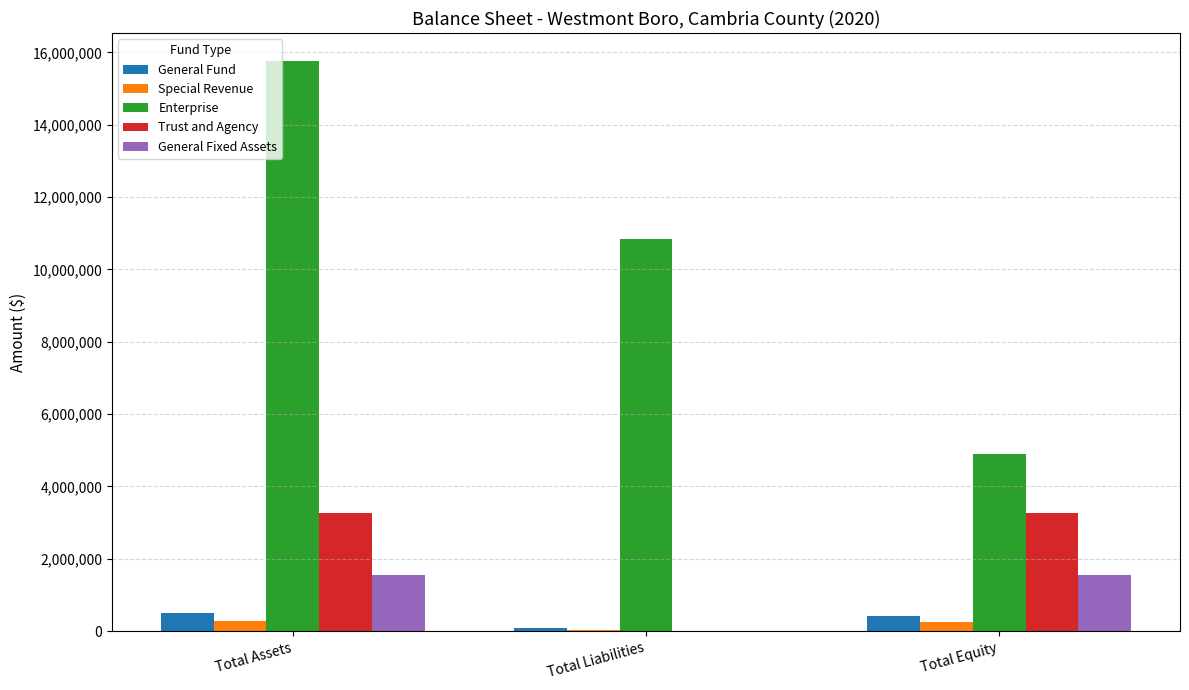

Which series changed the most between Total Assets and Total Liabilities?

Enterprise